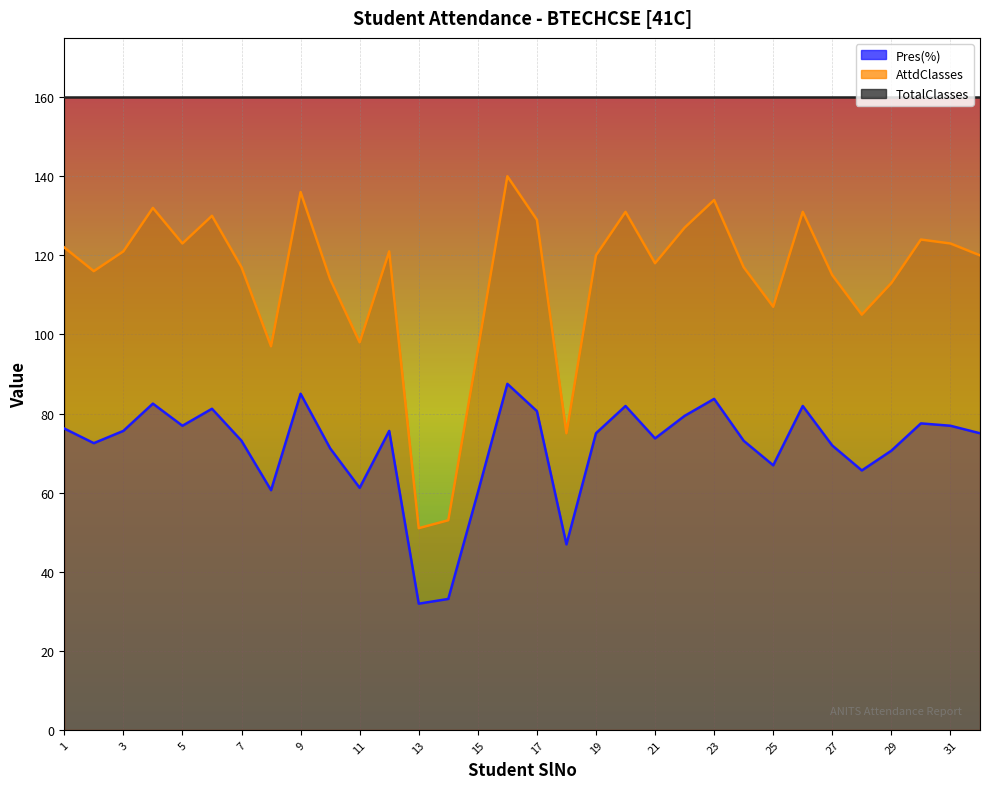

Is it true that AttdClasses equals 115.0 at 27?

True